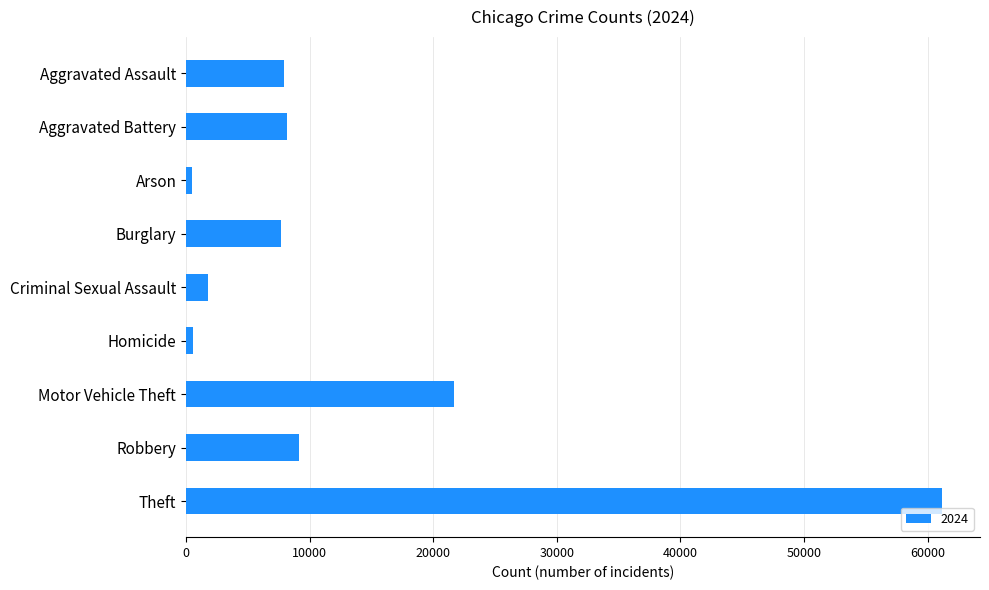

The value at Theft is 61184. True or false?

True